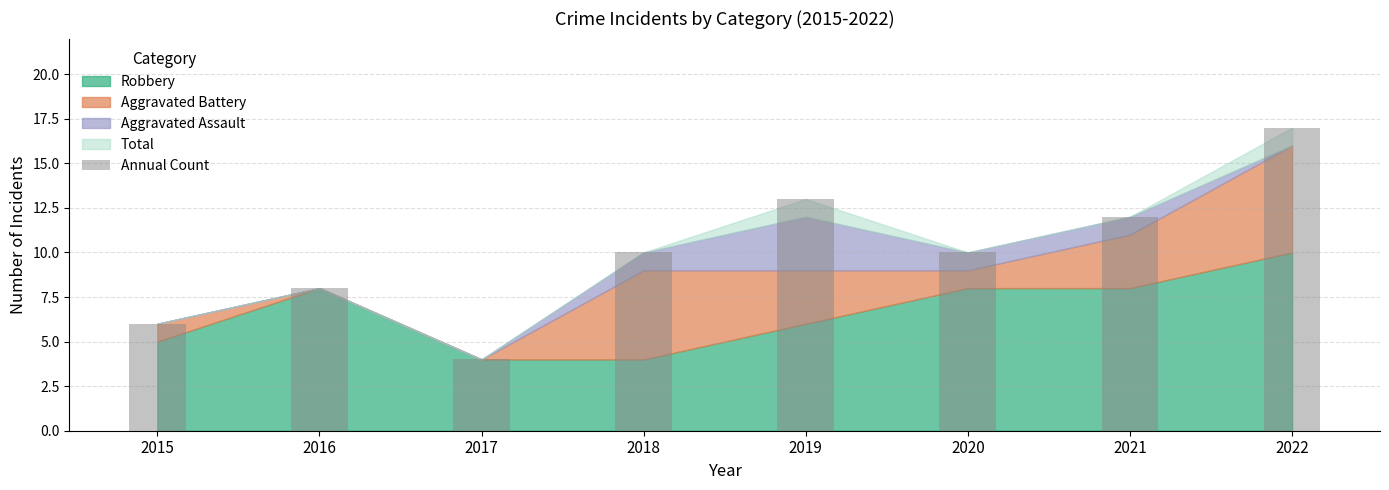

What is the value of the 5th bar from the left?

13